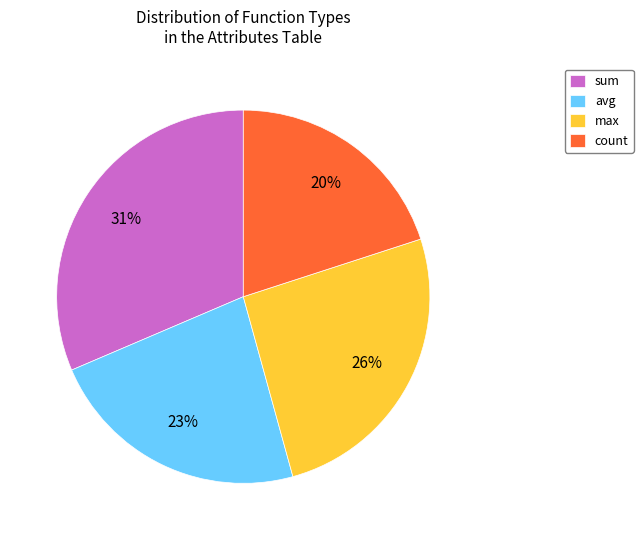

Is the sum of max and count greater than half?

No